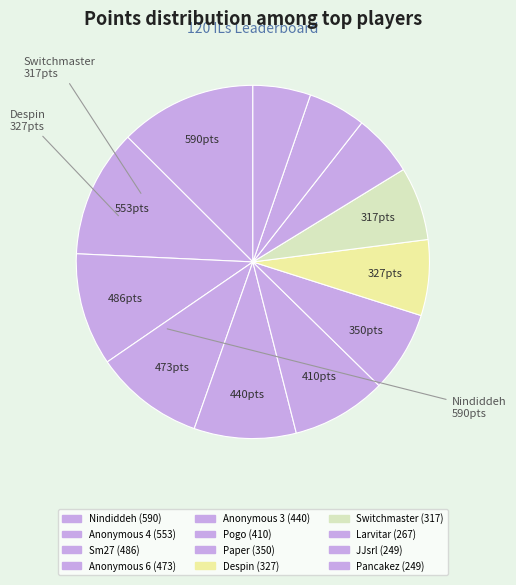

How many segments does this pie chart have?

12